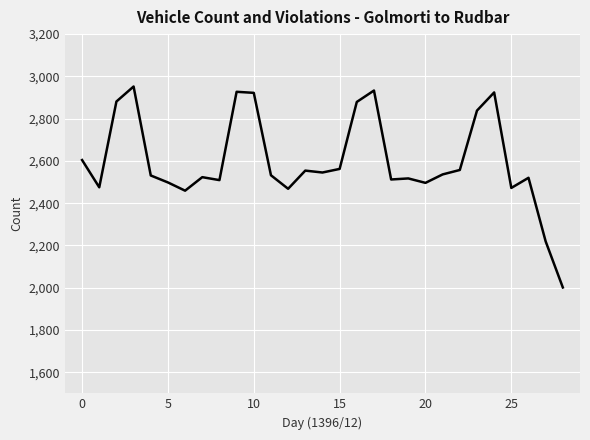

What is the maximum value shown in the chart?

2952